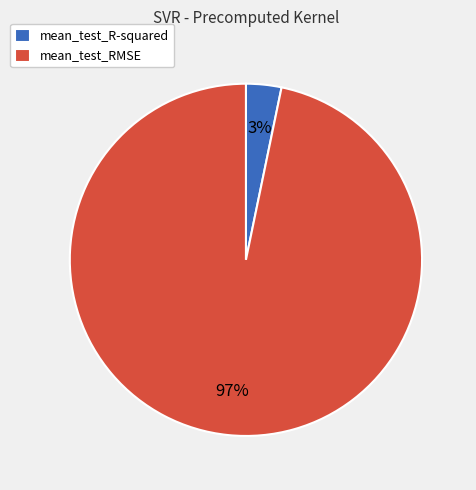

True or false: mean_test_RMSE accounts for 86% of the total.

False